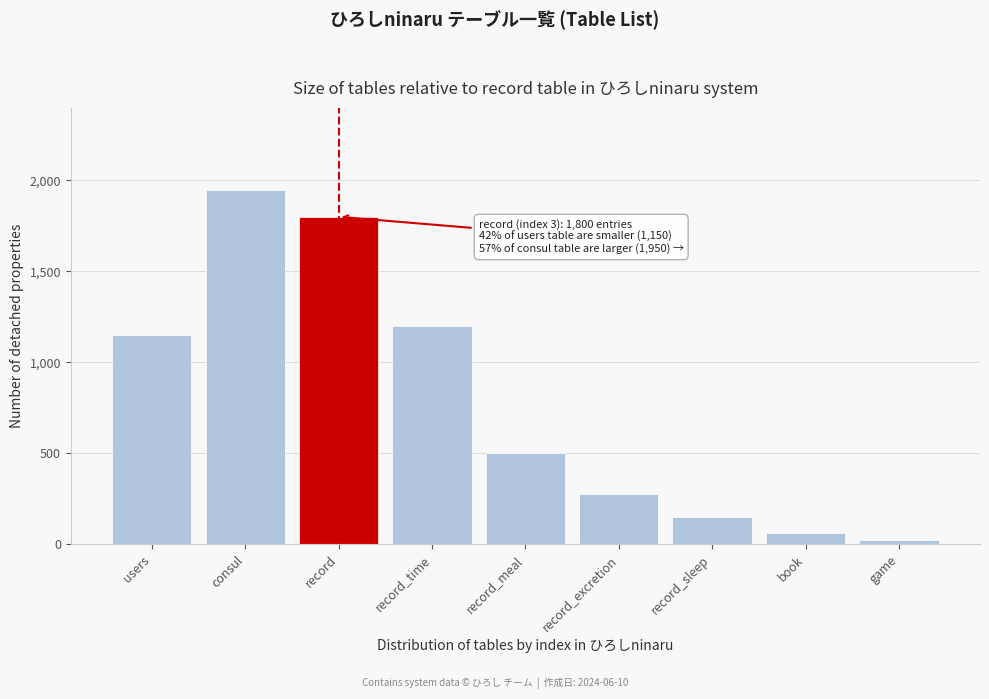

Reading left to right, list all the values displayed in this chart.

users=1150	consul=1950	record=1800	record_time=1200	record_meal=500	record_excretion=275	record_sleep=150	book=60	game=20